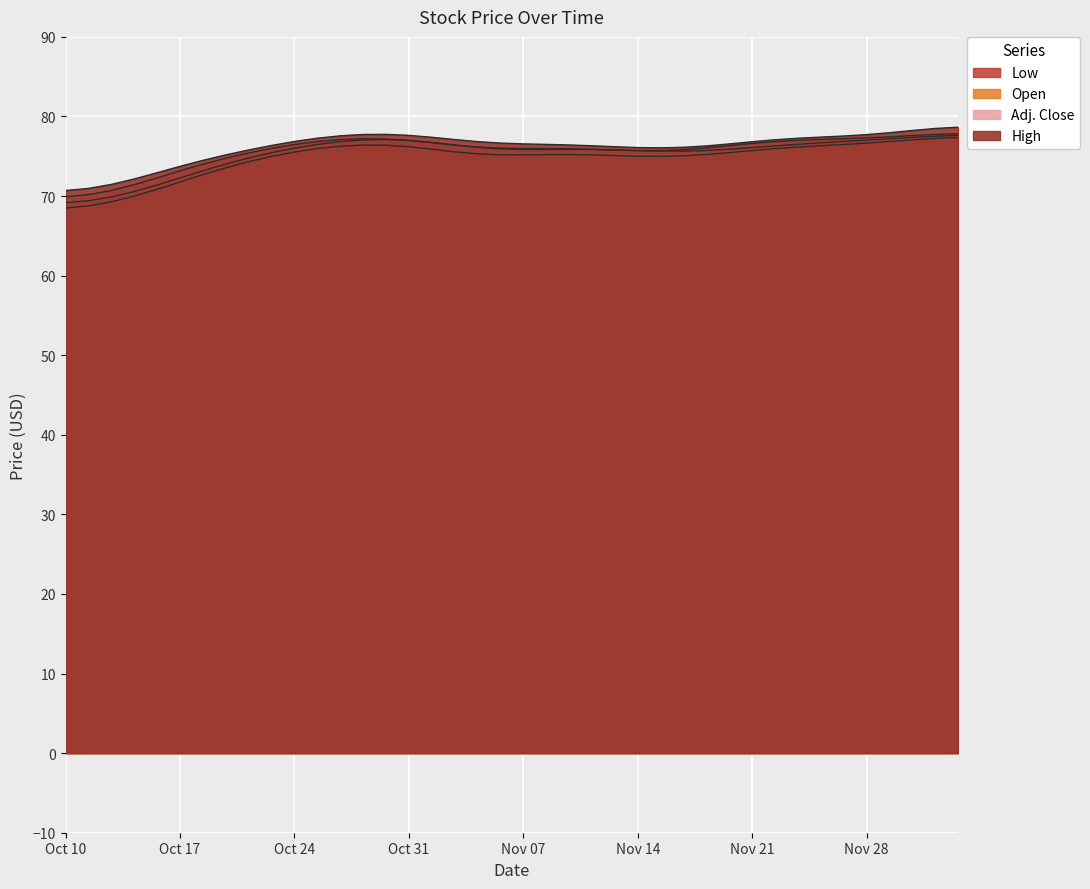

How many lines are shown in the chart?

4